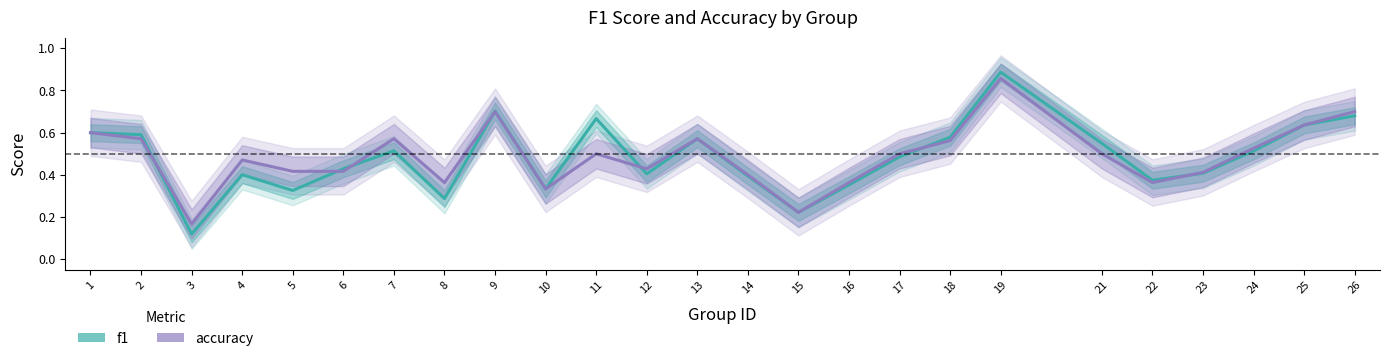

How many categories are shown in the chart?

25